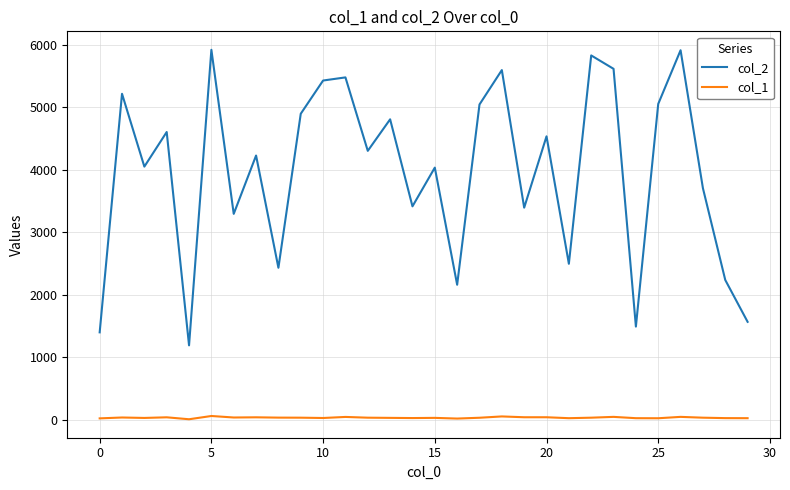

Rank the series by their average value, from lowest to highest.

col_1, col_2